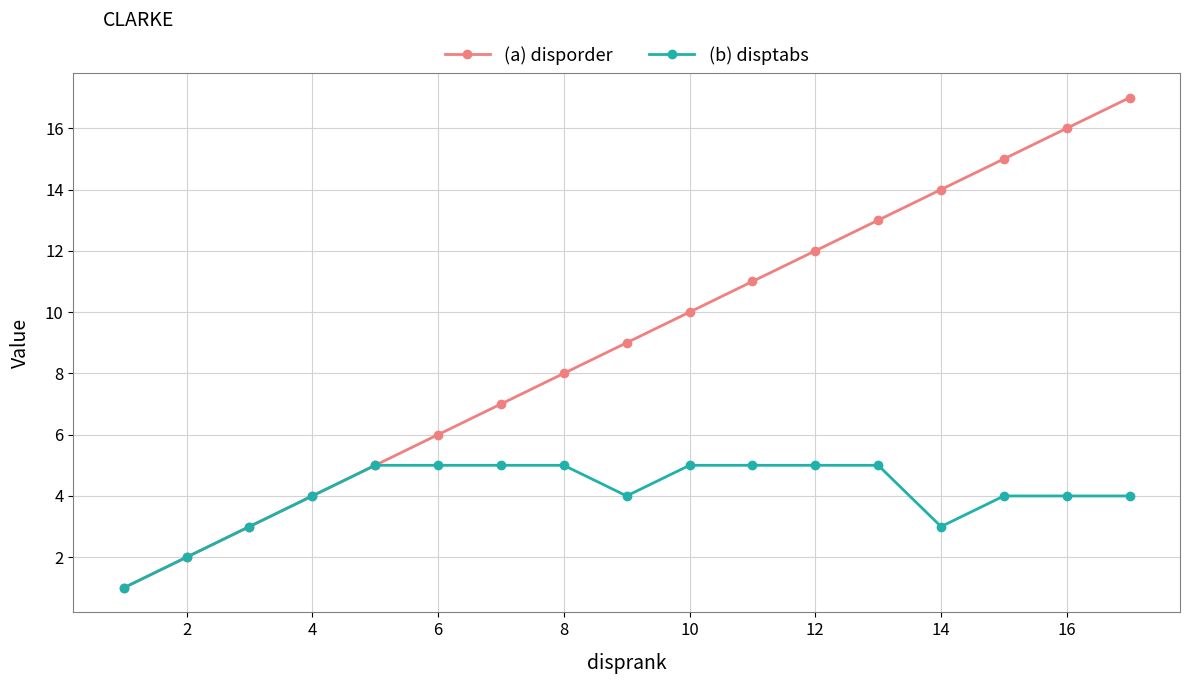

Reading right to left, extract all data points from this chart.

(a) disporder: 17	16	15	14	13	12	11	10	9	8	7	6	5	4	3	2	1
(b) disptabs: 4	4	4	3	5	5	5	5	4	5	5	5	5	4	3	2	1